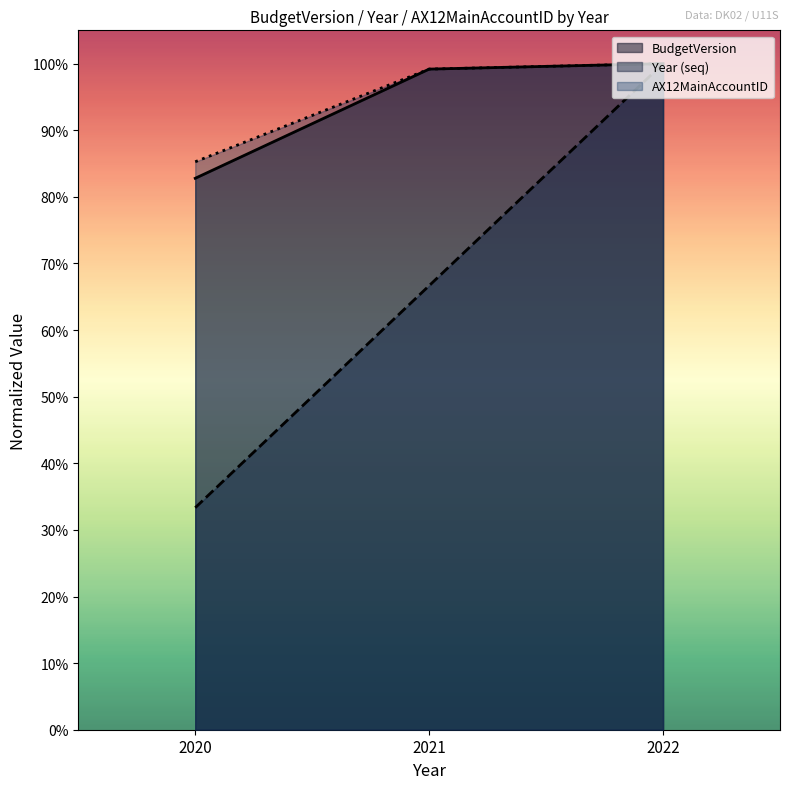

What is the average value of the 1210 series?

0.9